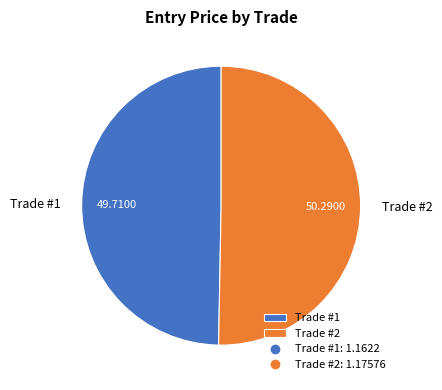

Does any single category account for the majority?

Yes